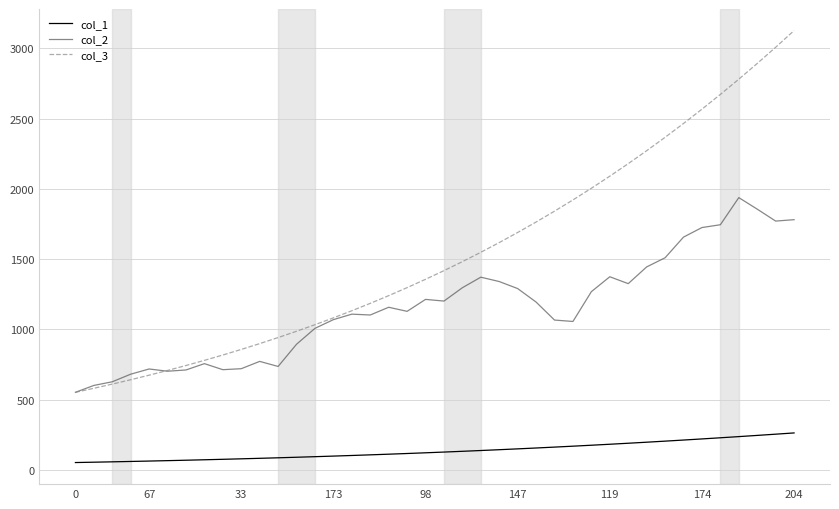

What is the maximum value shown in the chart?

3126.0